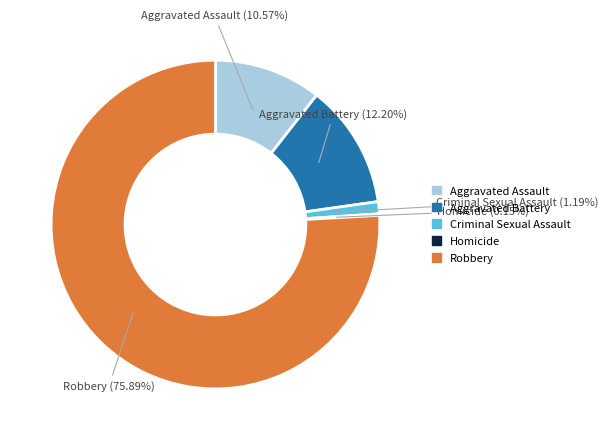

Is it true that Criminal Sexual Assault is 1% of the pie?

True